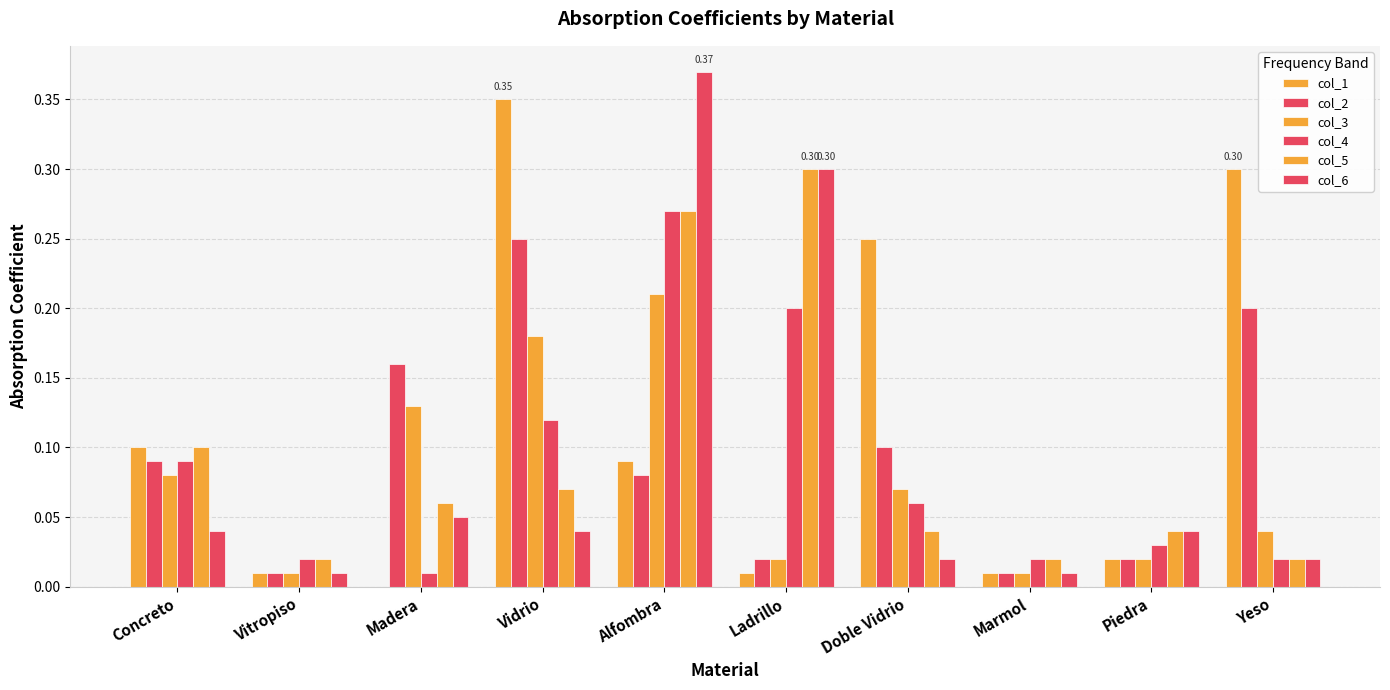

Are the bars grouped side by side (vs. stacked)?

Yes